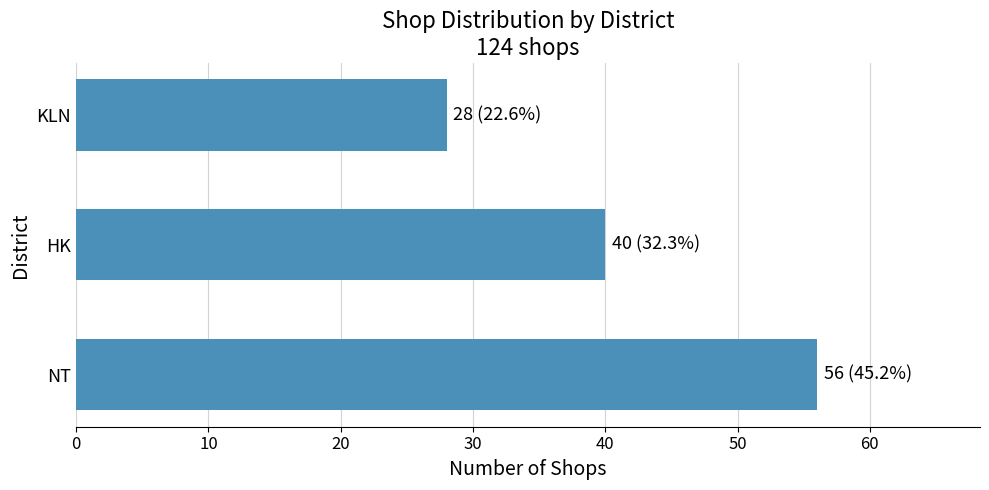

How many bars are there in total?

3